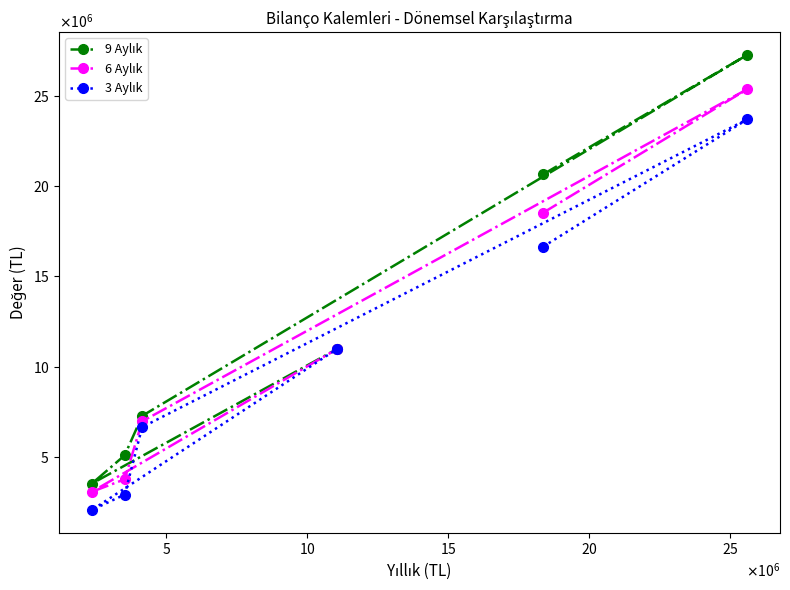

At how many categories does at least one series exceed 8443094?

3